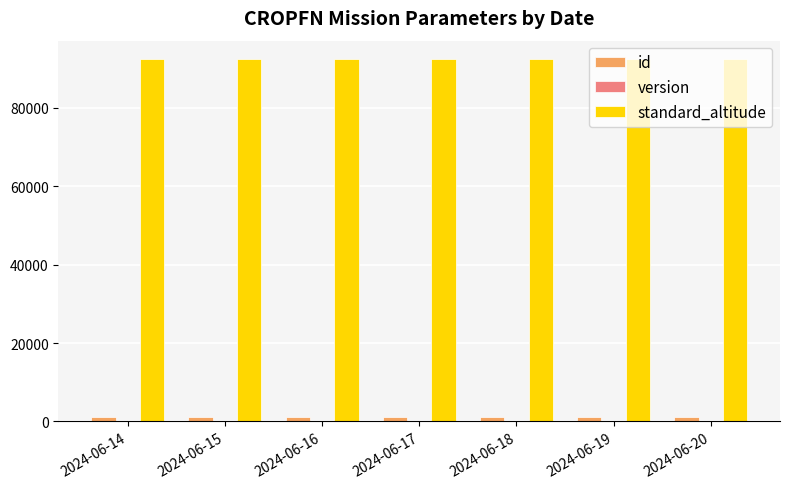

Count the number of categories in the chart.

7